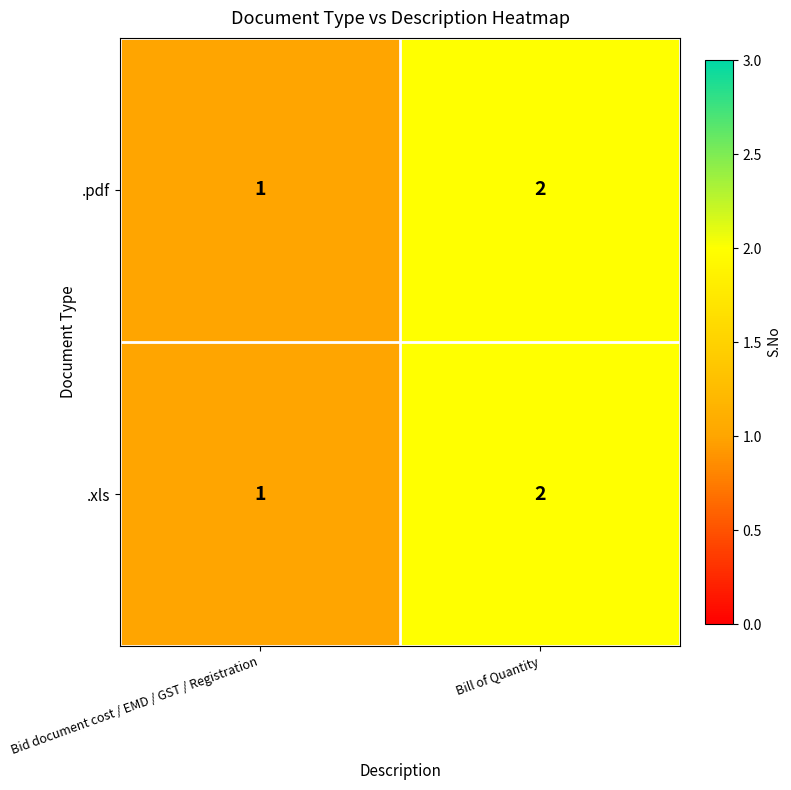

What is the total value across all series at Bill of Quantity?

4